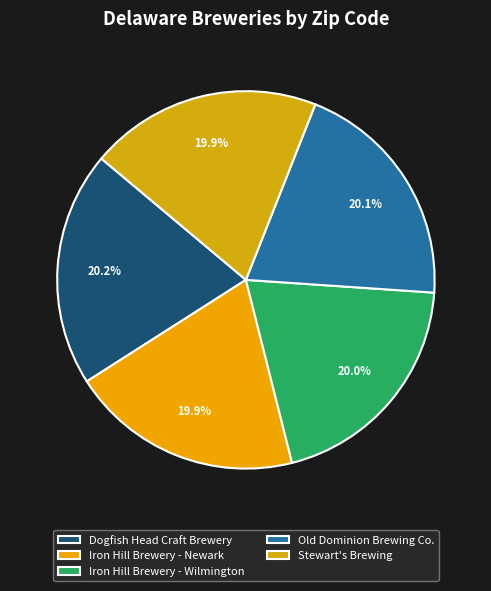

To the nearest percent, what is the average slice percentage?

20%